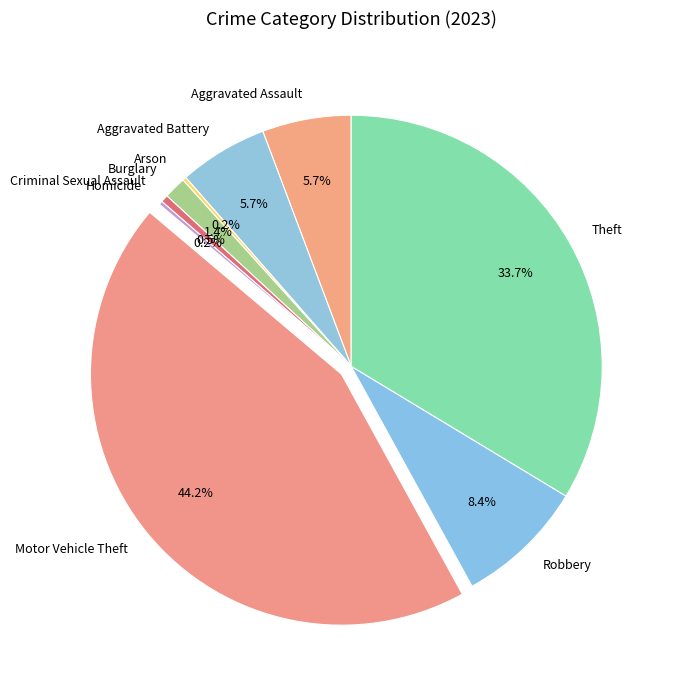

Which slice is the largest?

Motor Vehicle Theft